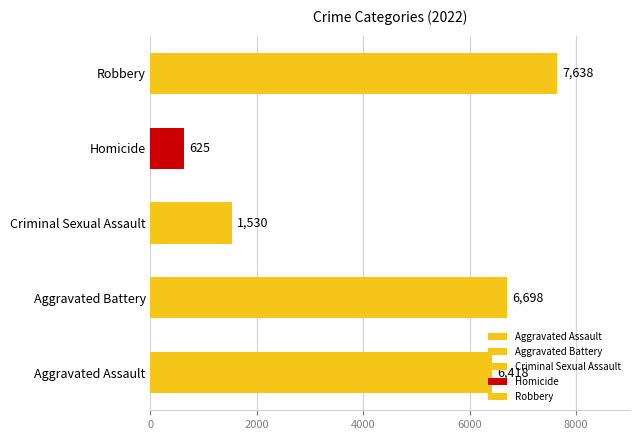

True or false: the data shows 4400 at Aggravated Battery.

False